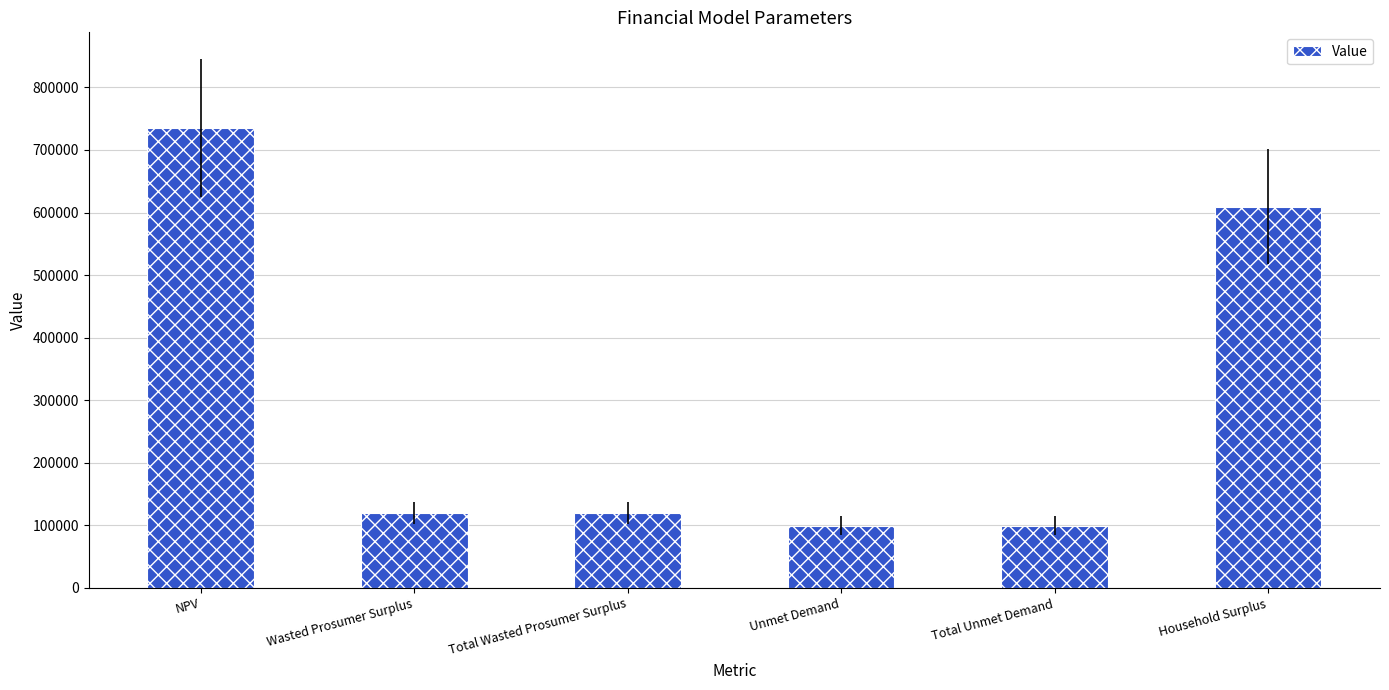

What is the greatest value displayed?

735489.4